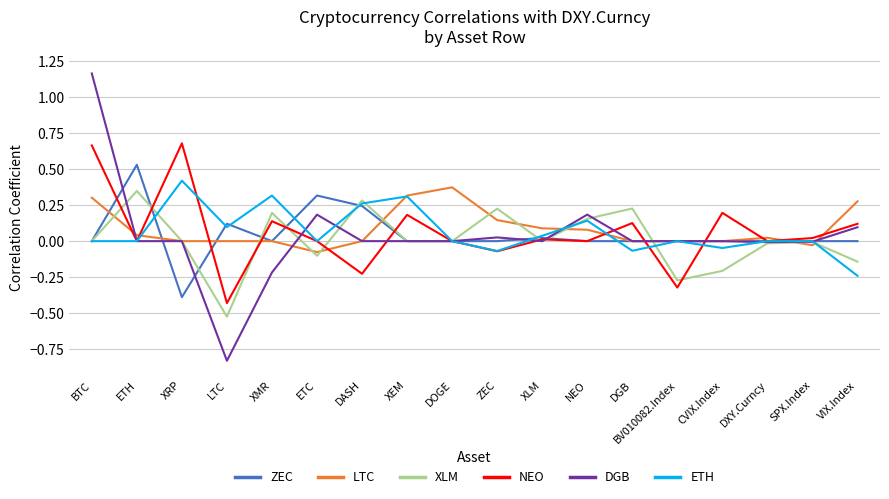

True or false: ZEC has a value of -0.6 at XRP.

False